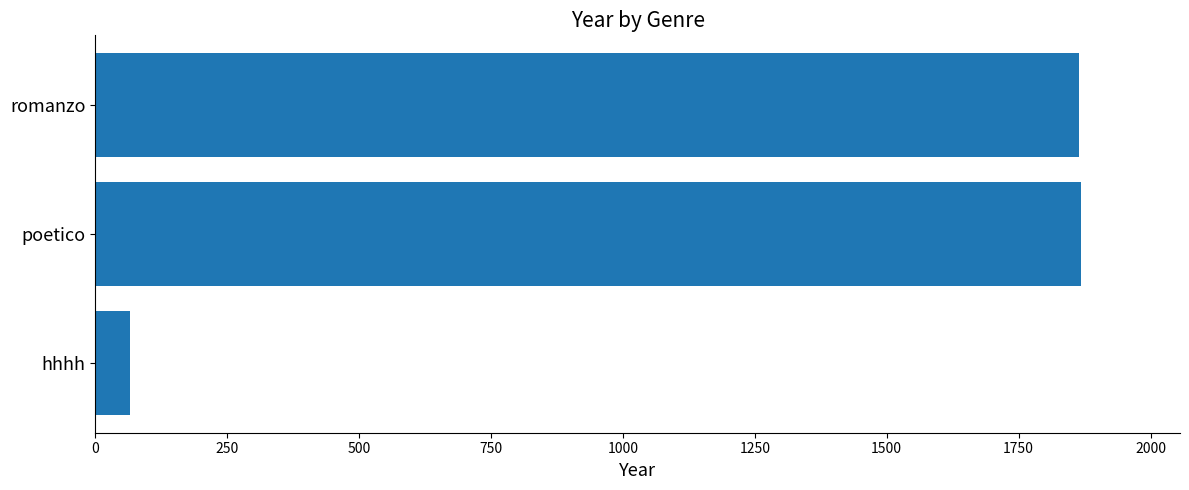

At which label is the value closest to 967?

romanzo